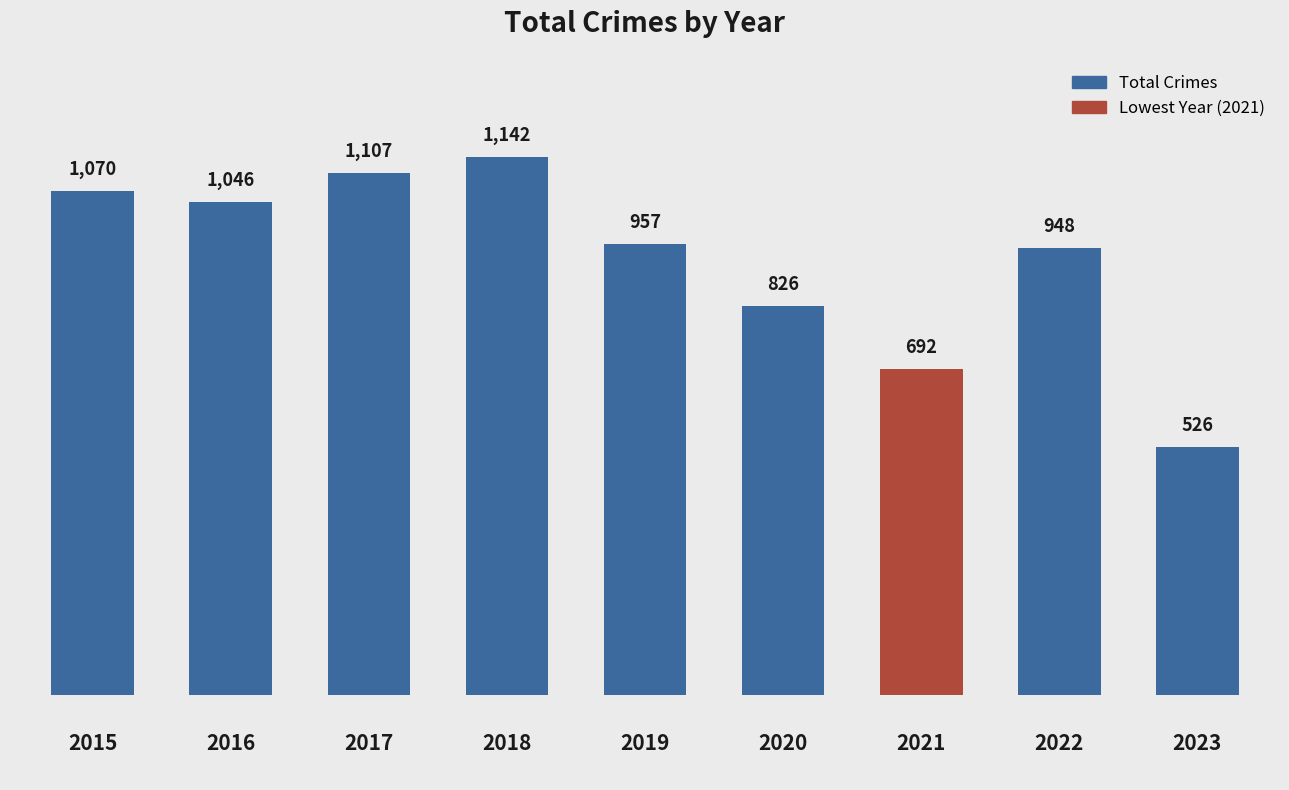

Reading left to right, what are all the values shown in this chart?

1070	1046	1107	1142	957	826	692	948	526